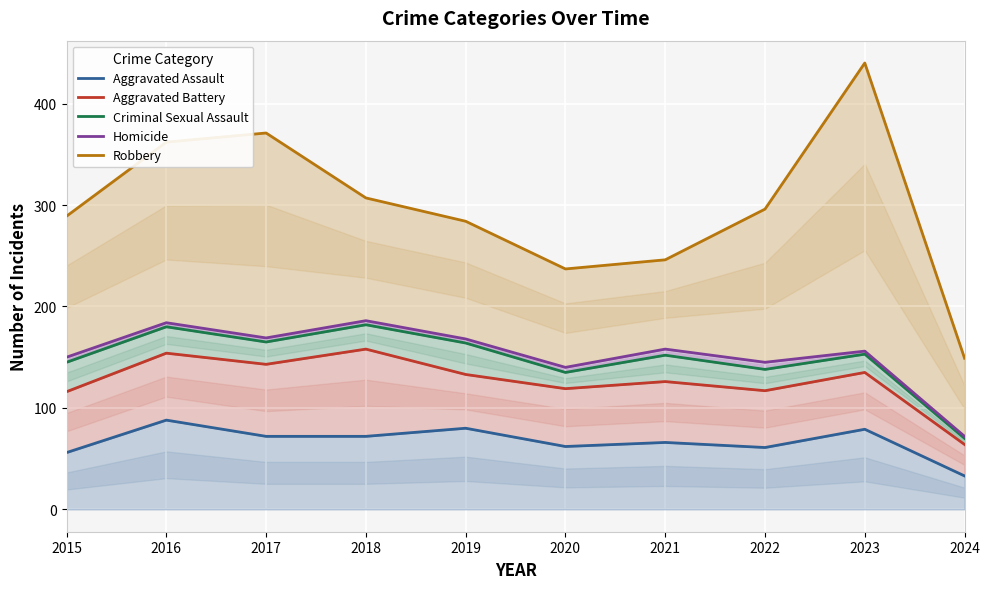

What are all the series names shown in the legend?

Aggravated Assault, Aggravated Battery, Criminal Sexual Assault, Homicide, Robbery